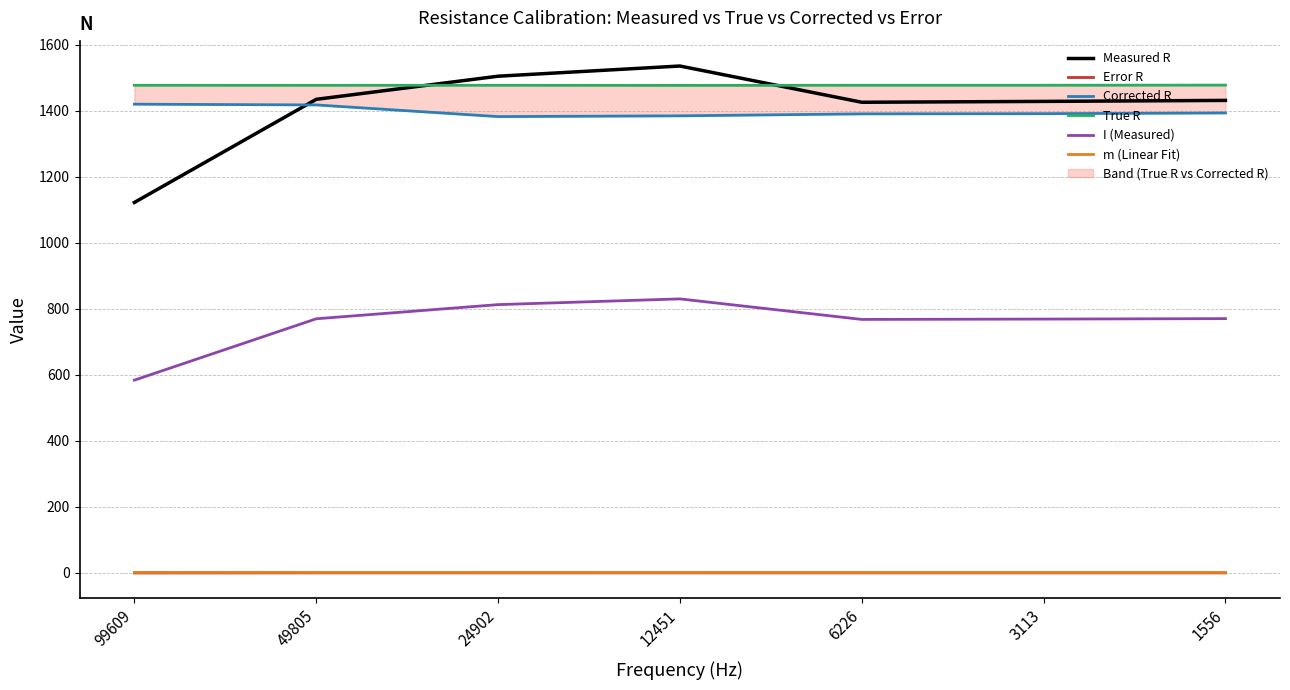

What are all the series names shown in the legend?

Measured R, Error R, Corrected R, True R, I (Measured), m (Linear Fit)